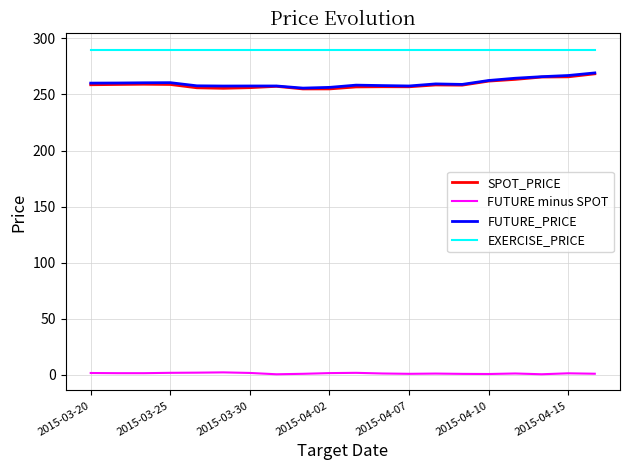

What is the lowest value of the FUTURE_PRICE series?

255.7